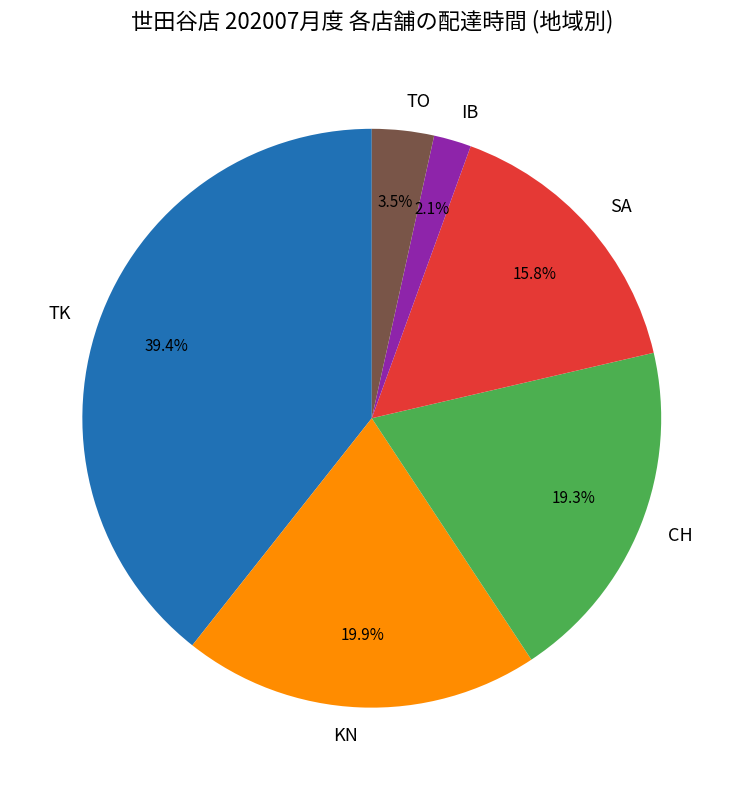

Is the sum of IB and TK greater than half?

No